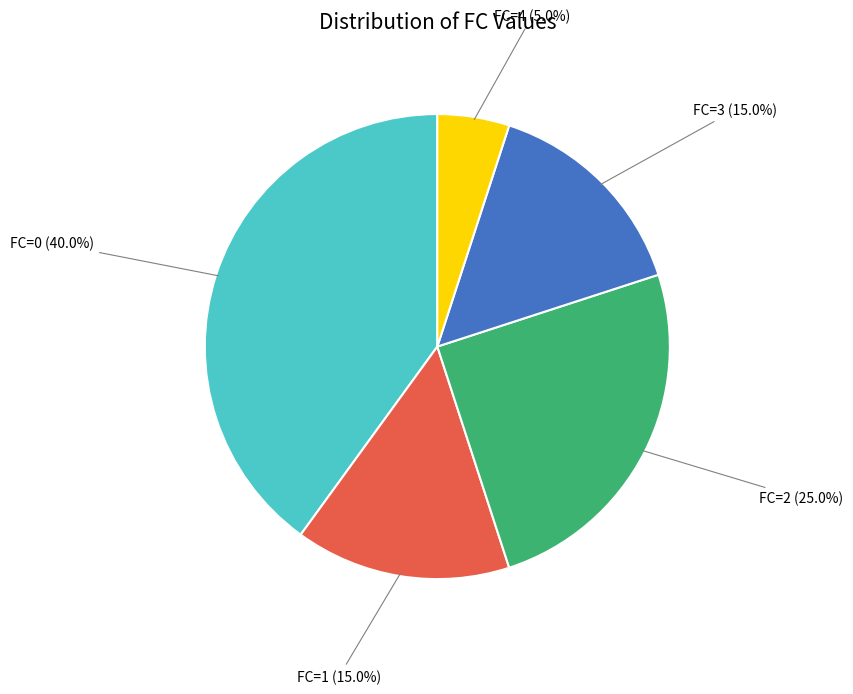

Does any single category account for the majority?

No